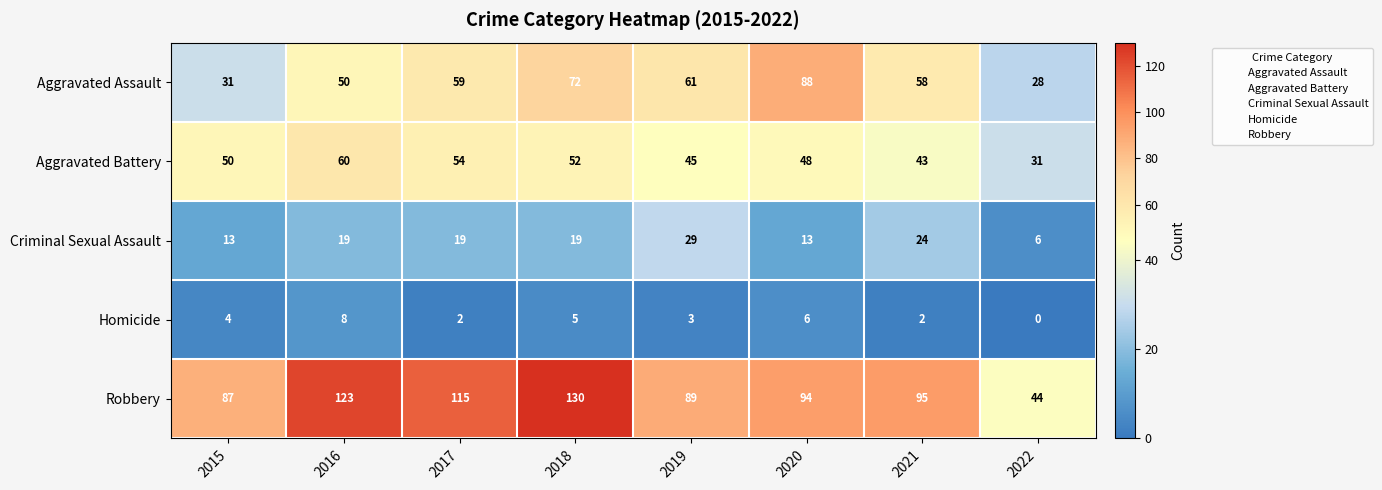

How many values in the Aggravated Assault series are below 59?

4